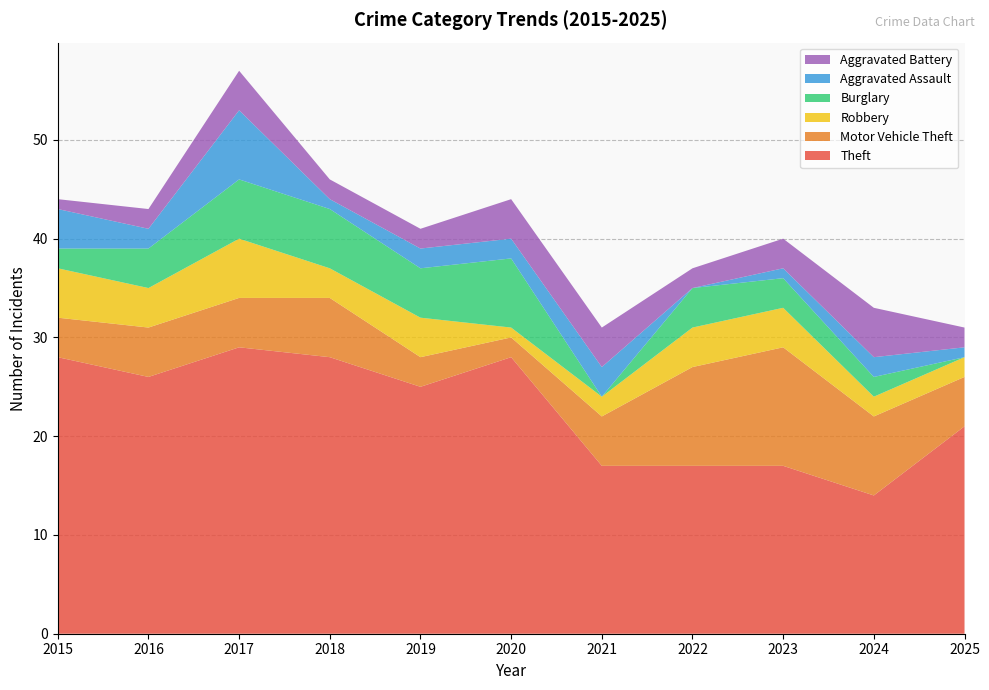

Reading left to right, what are all the values shown in this chart?

Theft: 2015=28	2016=26	2017=29	2018=28	2019=25	2020=28	2021=17	2022=17	2023=17	2024=14	2025=21
Motor Vehicle Theft: 2015=4	2016=5	2017=5	2018=6	2019=3	2020=2	2021=5	2022=10	2023=12	2024=8	2025=5
Robbery: 2015=5	2016=4	2017=6	2018=3	2019=4	2020=1	2021=2	2022=4	2023=4	2024=2	2025=2
Burglary: 2015=2	2016=4	2017=6	2018=6	2019=5	2020=7	2021=0	2022=4	2023=3	2024=2	2025=0
Aggravated Assault: 2015=4	2016=2	2017=7	2018=1	2019=2	2020=2	2021=3	2022=0	2023=1	2024=2	2025=1
Aggravated Battery: 2015=1	2016=2	2017=4	2018=2	2019=2	2020=4	2021=4	2022=2	2023=3	2024=5	2025=2